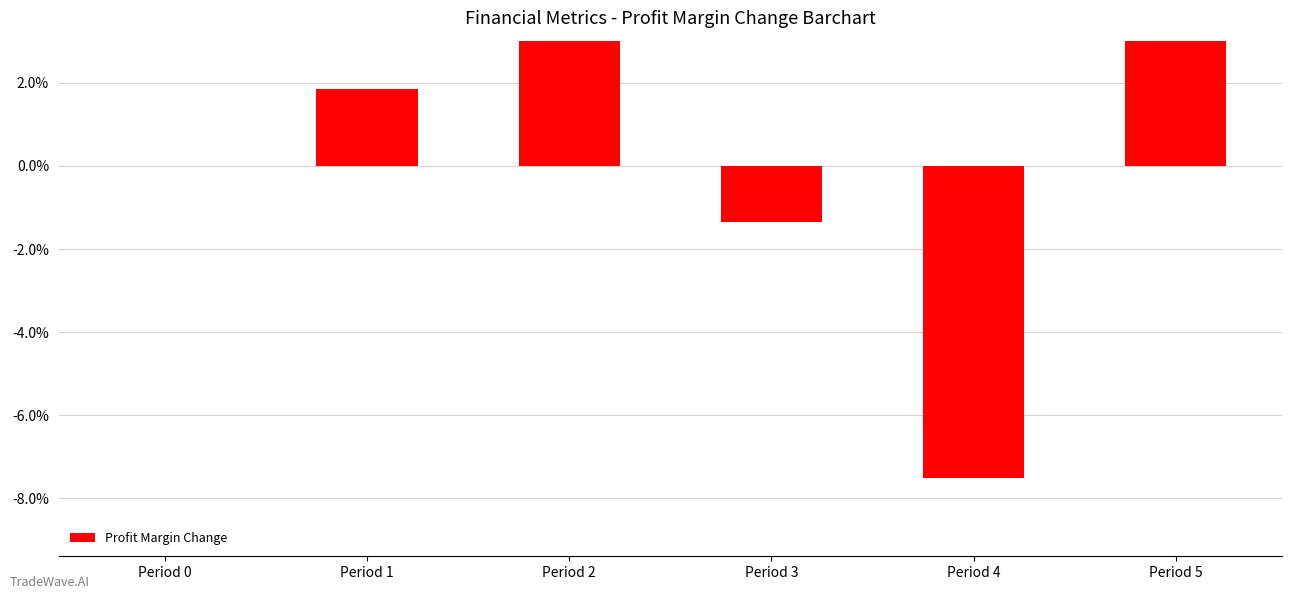

Rank the categories by value from highest to lowest.

Period 5, Period 2, Period 1, Period 0, Period 3, Period 4